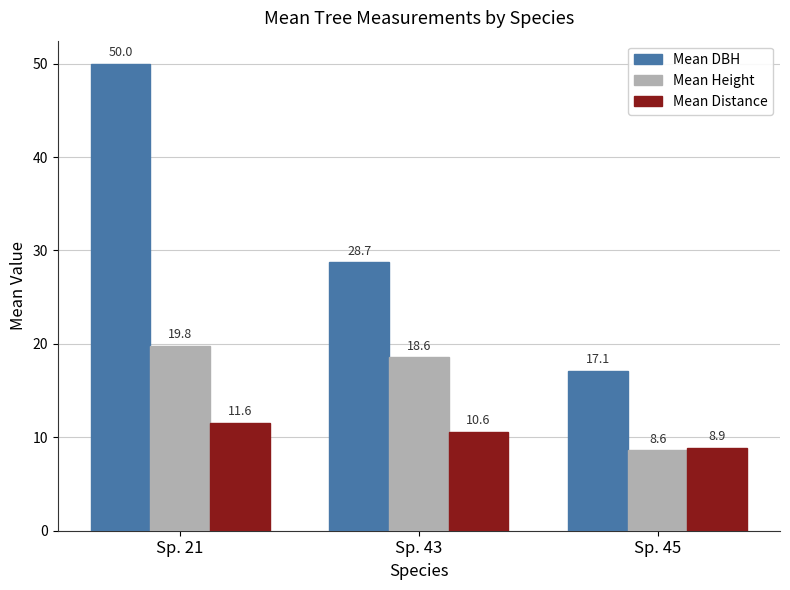

Which category has the highest value in the Mean DBH series?

Sp. 21